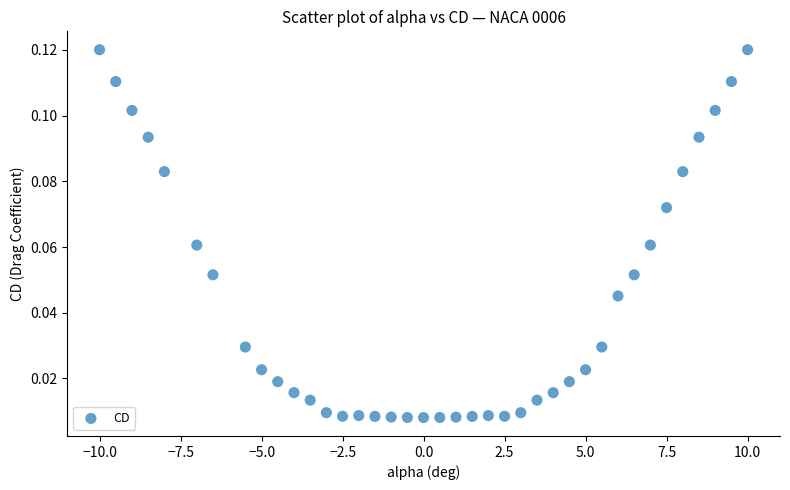

What is the range of X values (max minus min)?

20.0